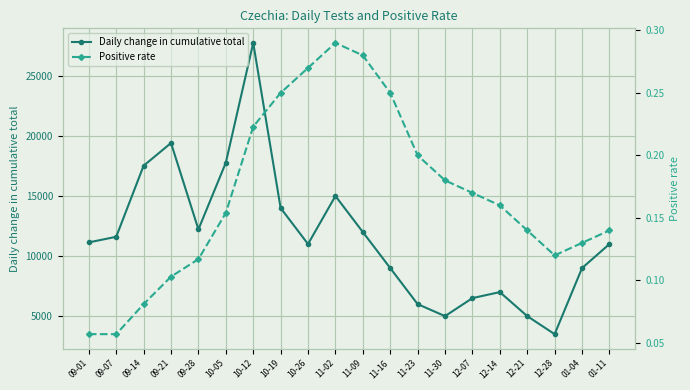

What is the difference between the second highest and second lowest values in the Positive rate series?

0.2